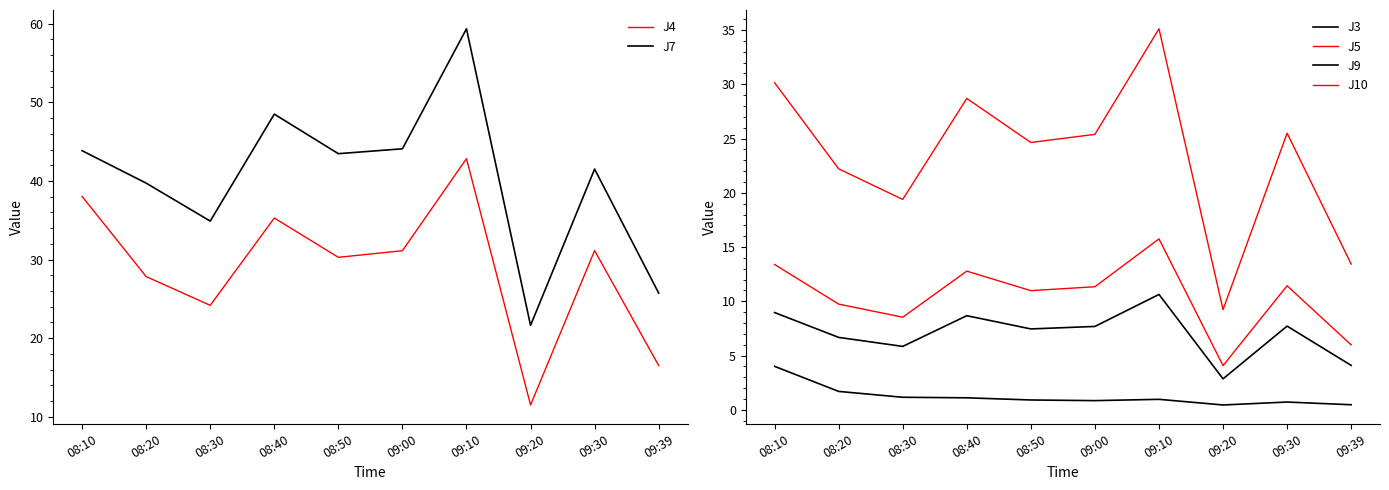

The J7 series shows 99.3 at 09:10. True or false?

False